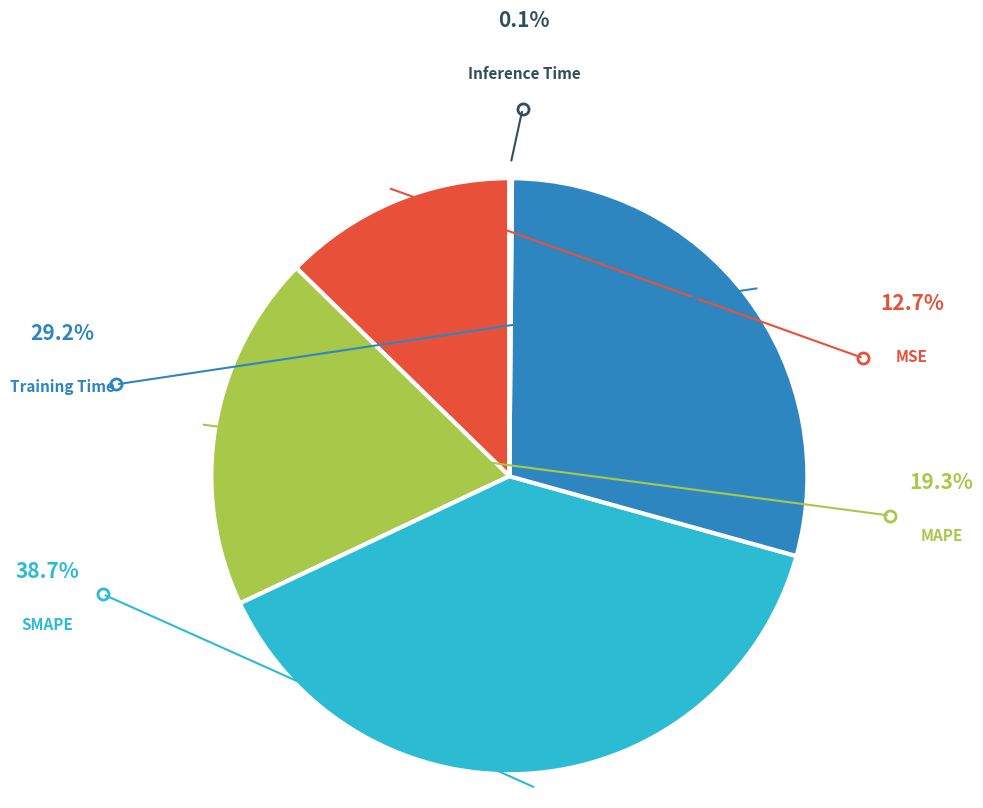

Is there a majority slice in this chart?

No